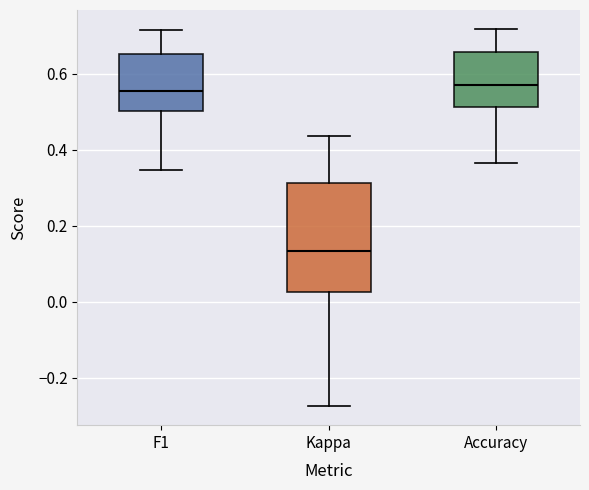

Comparing the boxes themselves (not the whiskers), which one is the tallest?

Kappa